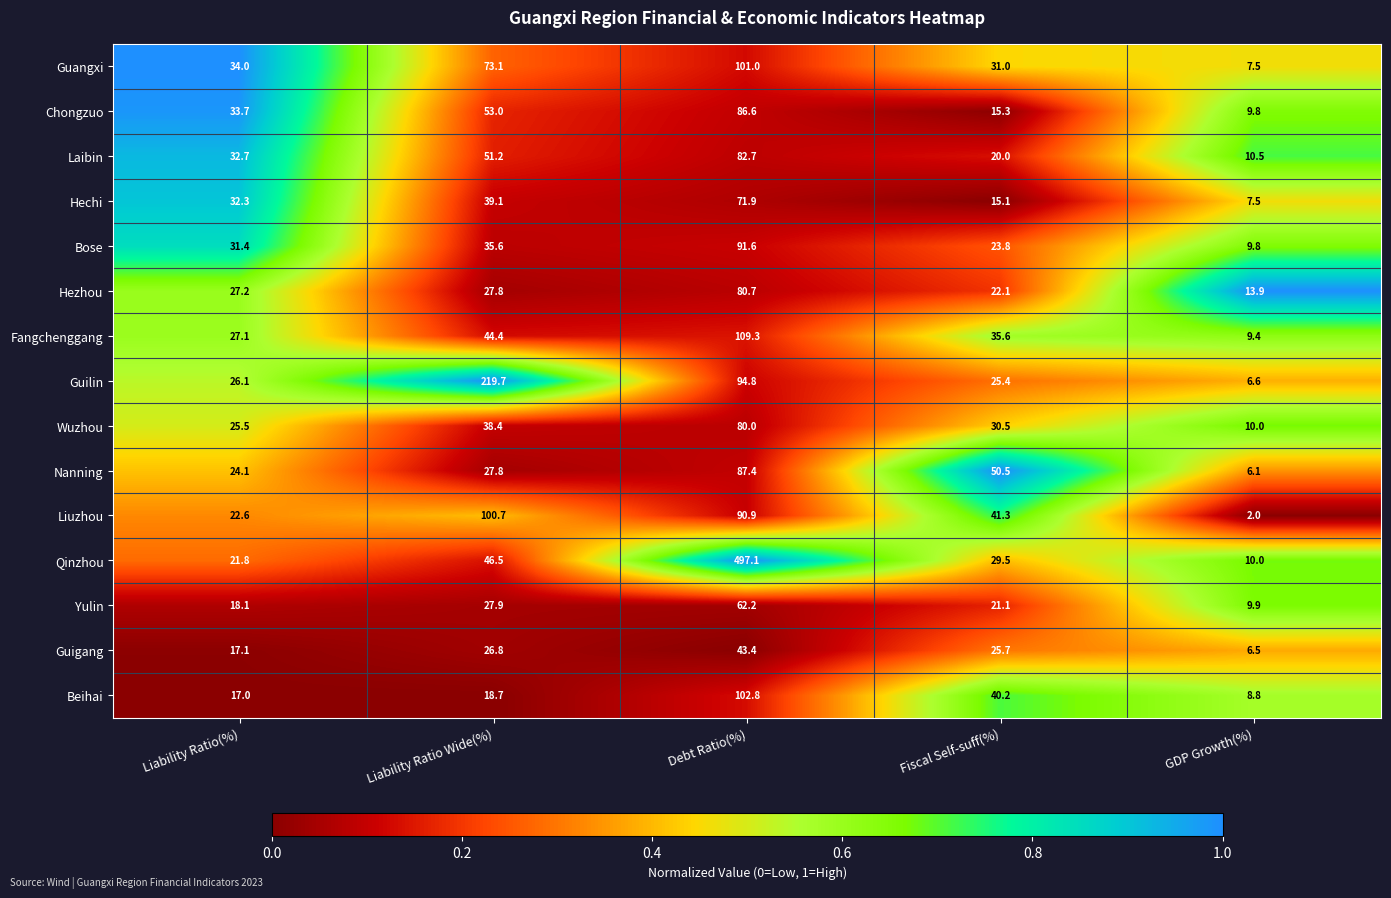

Rank the series by their maximum value, from highest to lowest.

Qinzhou, Guilin, Fangchenggang, Beihai, Guangxi, Liuzhou, Bose, Nanning, Chongzuo, Laibin, Hezhou, Wuzhou, Hechi, Yulin, Guigang